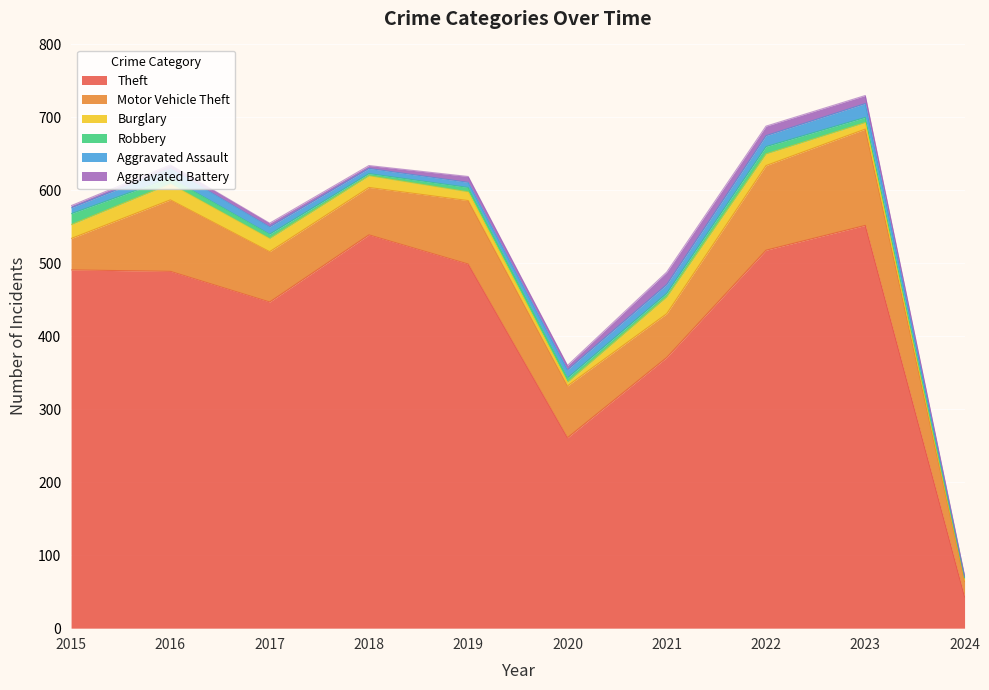

What is the average value of the Robbery series?

7